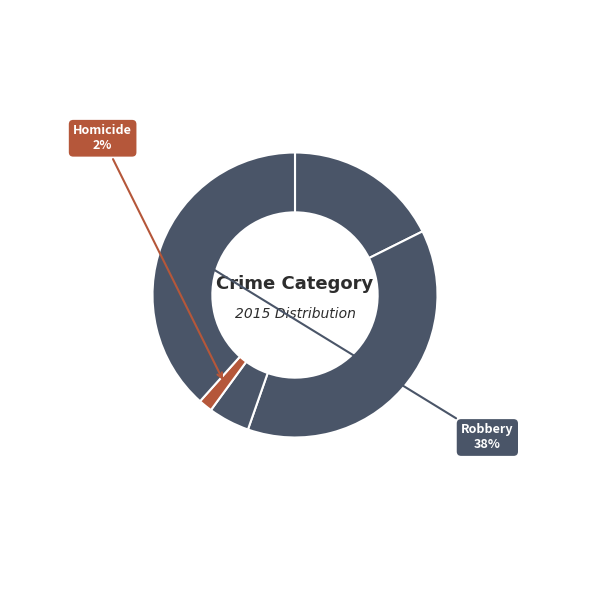

Rank the categories by value from lowest to highest.

Homicide, Criminal Sexual Assault, Aggravated Assault, Aggravated Battery, Robbery